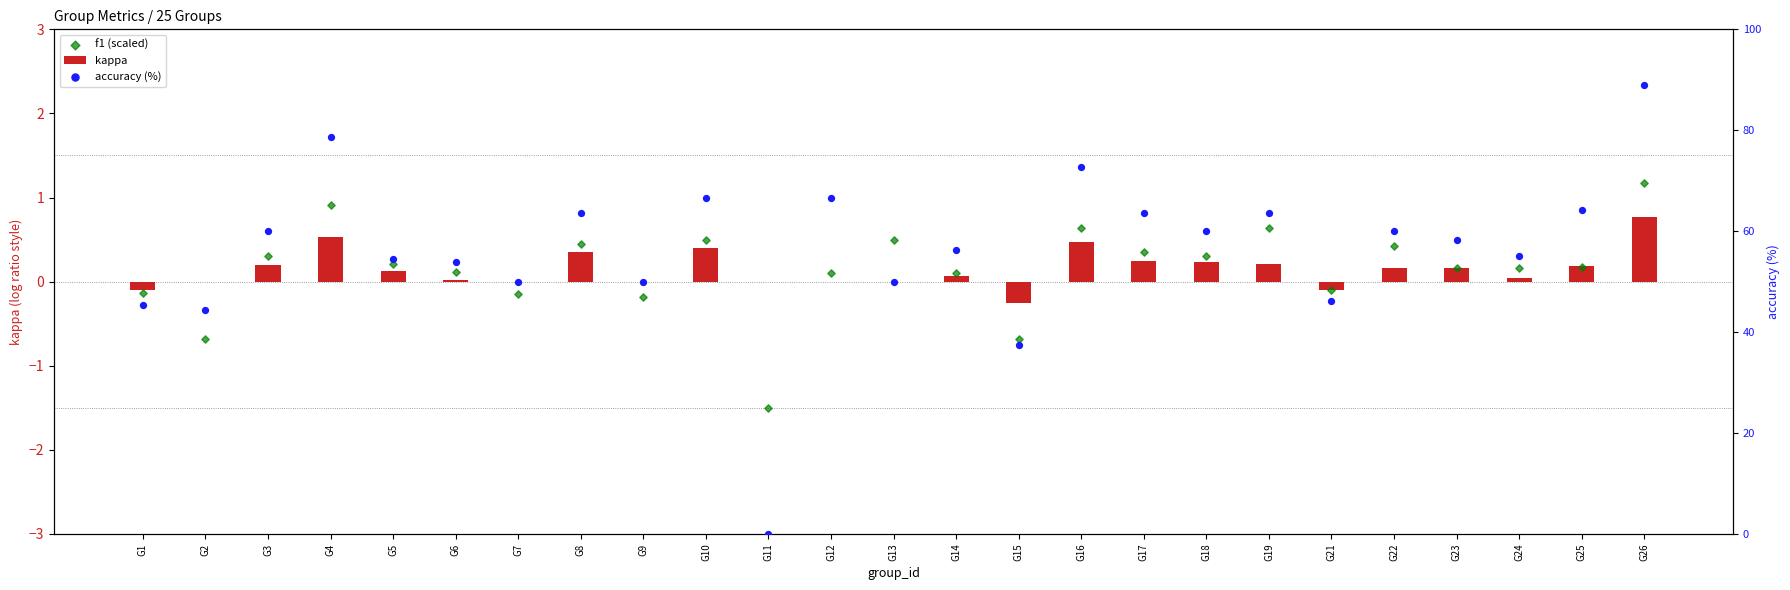

Which series contains the highest Y value?

accuracy (%)